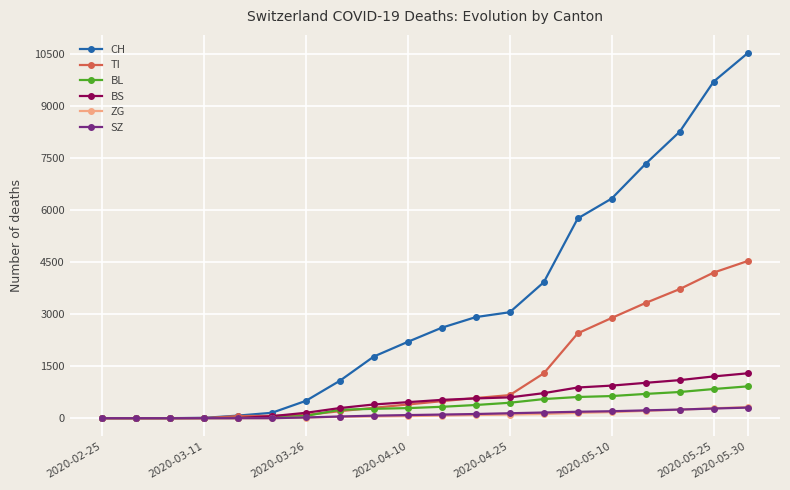

Which series has the largest total across all categories?

CH